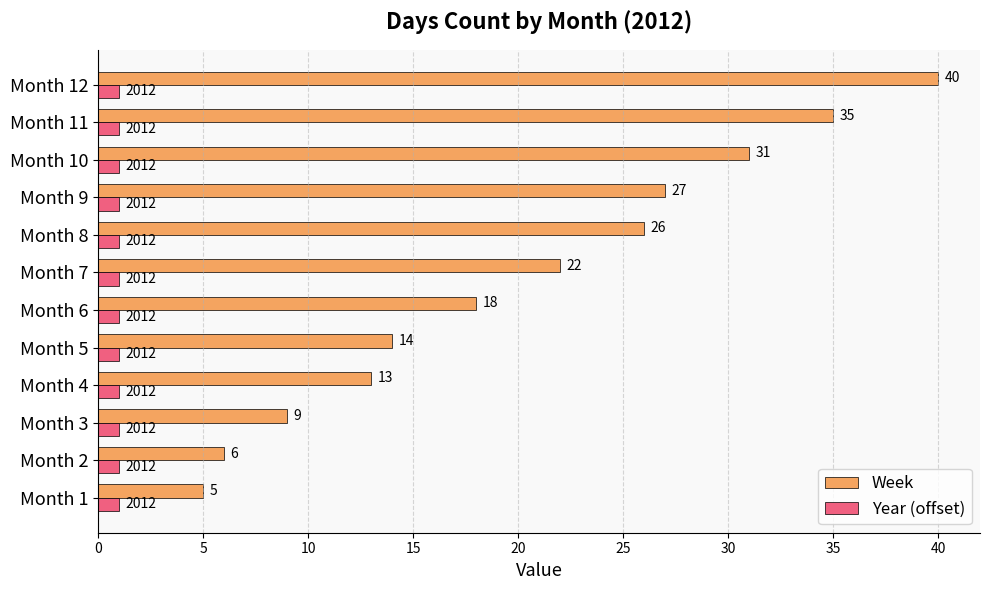

Which series changed the most between Month 7 and Month 8?

Week